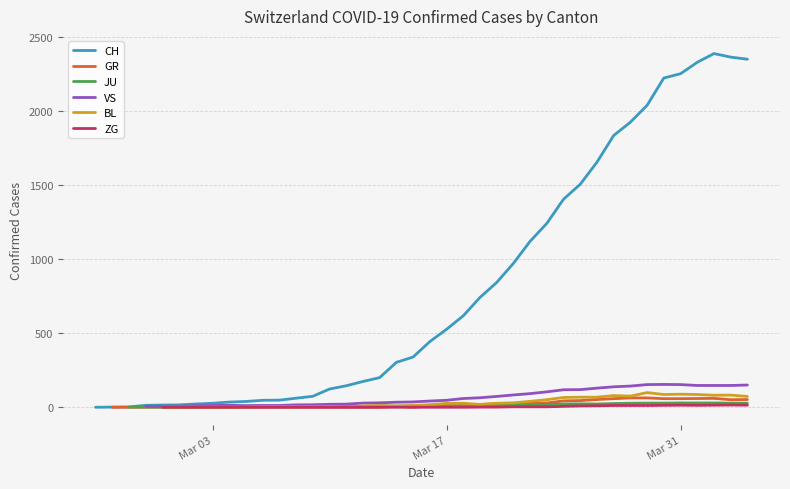

What is the maximum value for CH?

2387